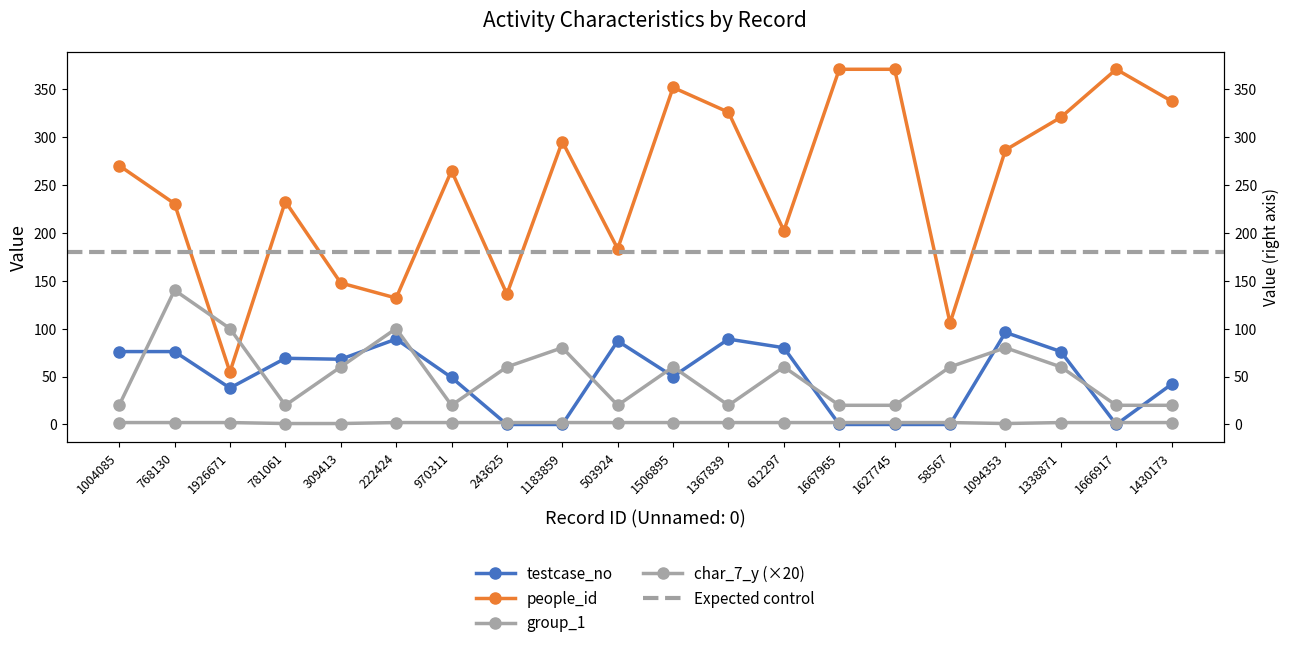

Which series has the widest spread of values?

people_id